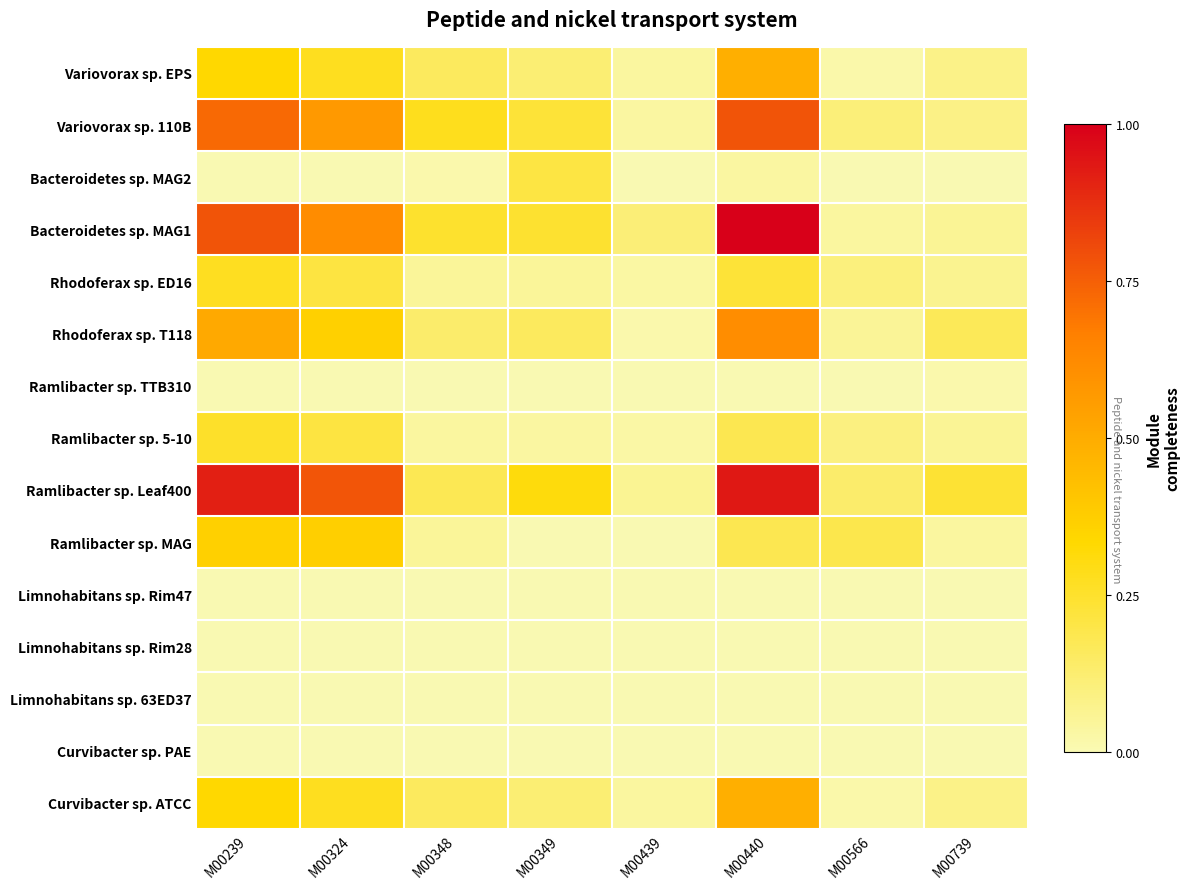

At how many categories does at least one series exceed 0?

8